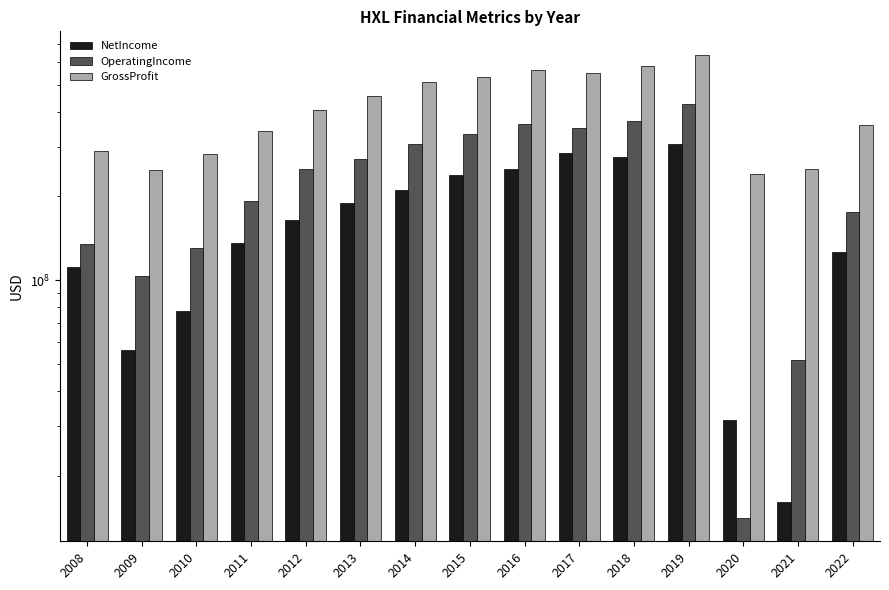

Which series changed the most between 2009 and 2010?

GrossProfit